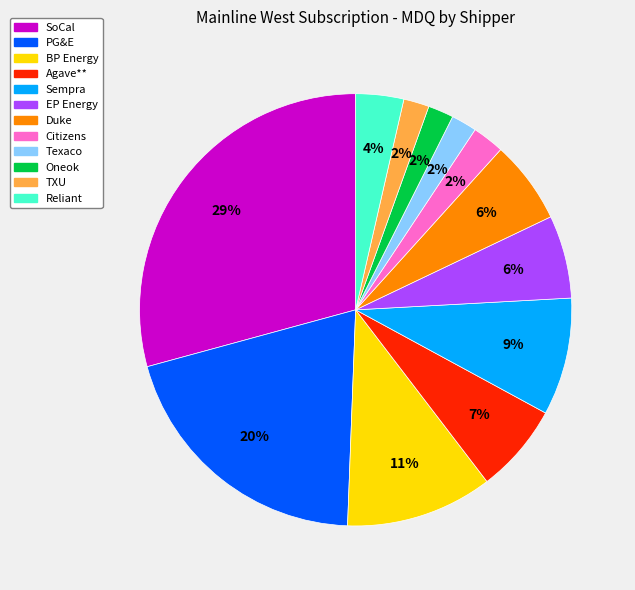

What percentage is the EP Energy slice, to the nearest percent?

6%